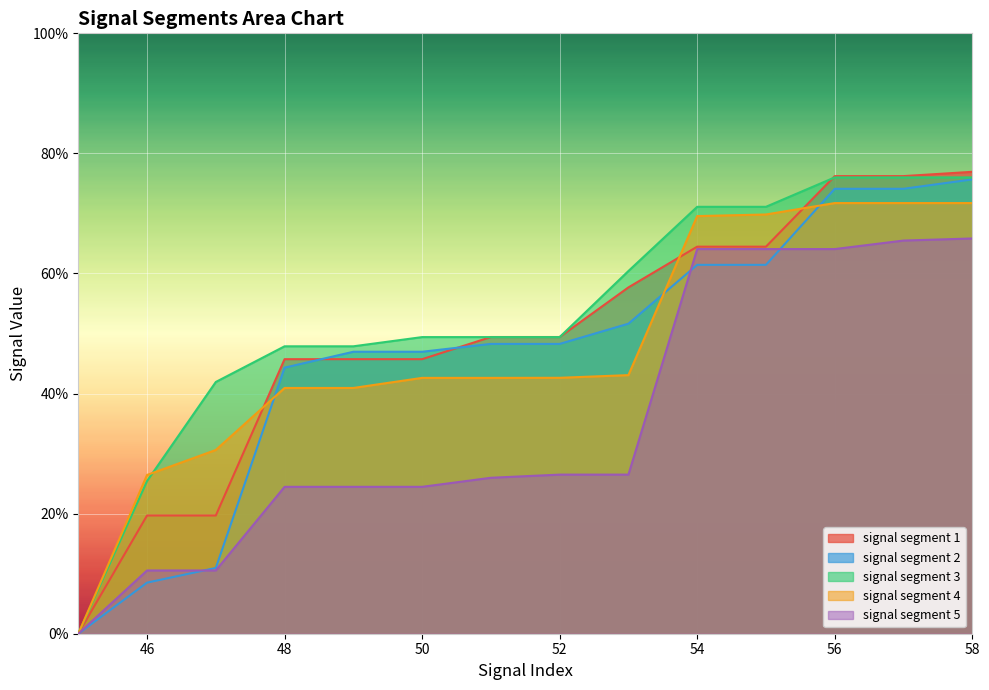

The value of signal segment 4 at 57 is 0.2. True or false?

False